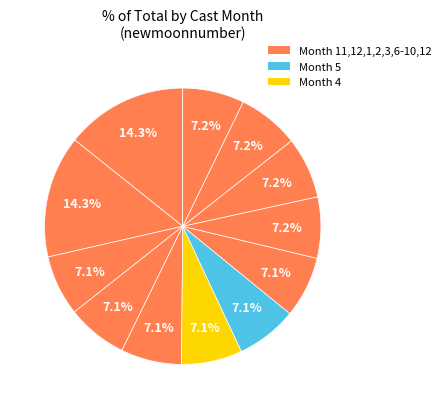

To the nearest percent, what is the average slice percentage?

7%